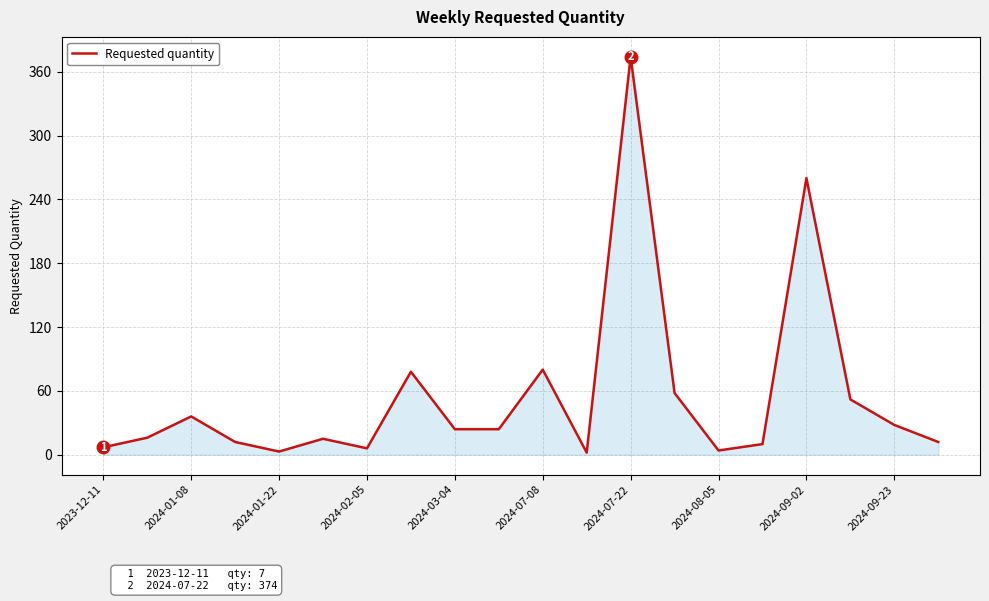

What is the greatest value displayed?

374